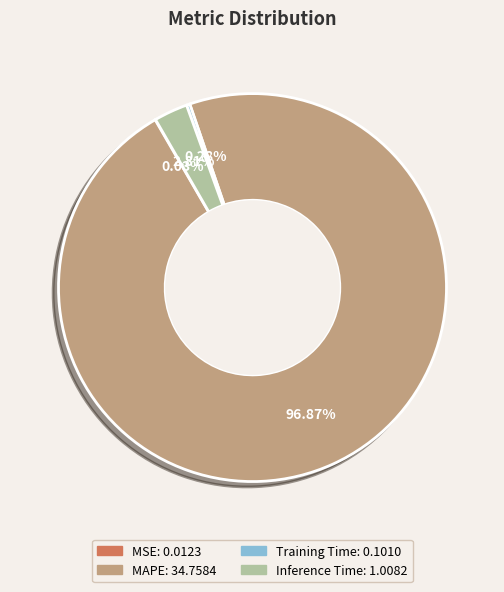

To the nearest percent, what is the difference between the largest and smallest slice percentages?

97%